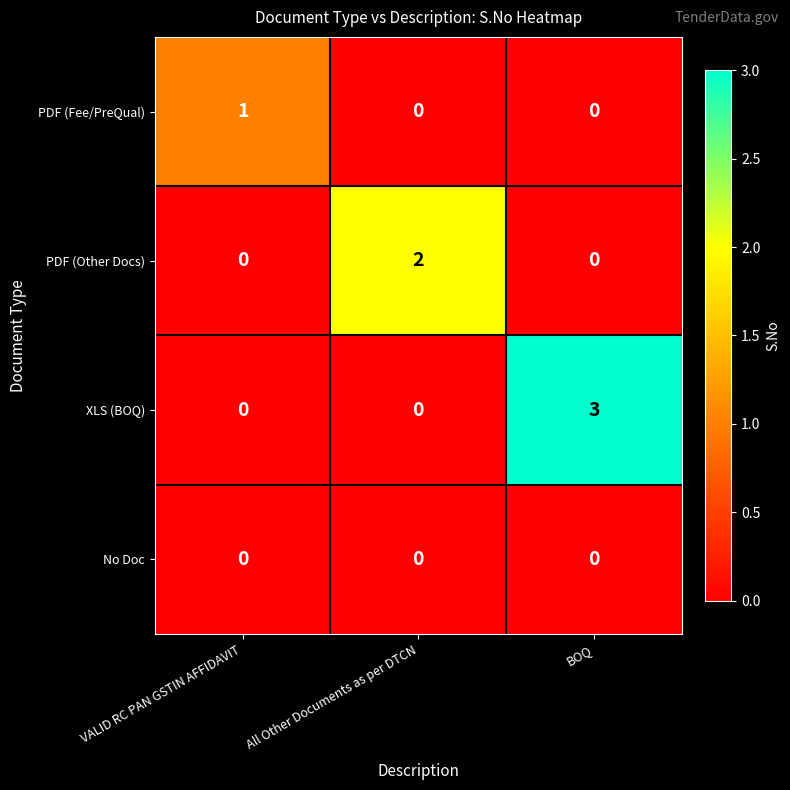

True or false: XLS (BOQ) has a value of 5 at BOQ.

False